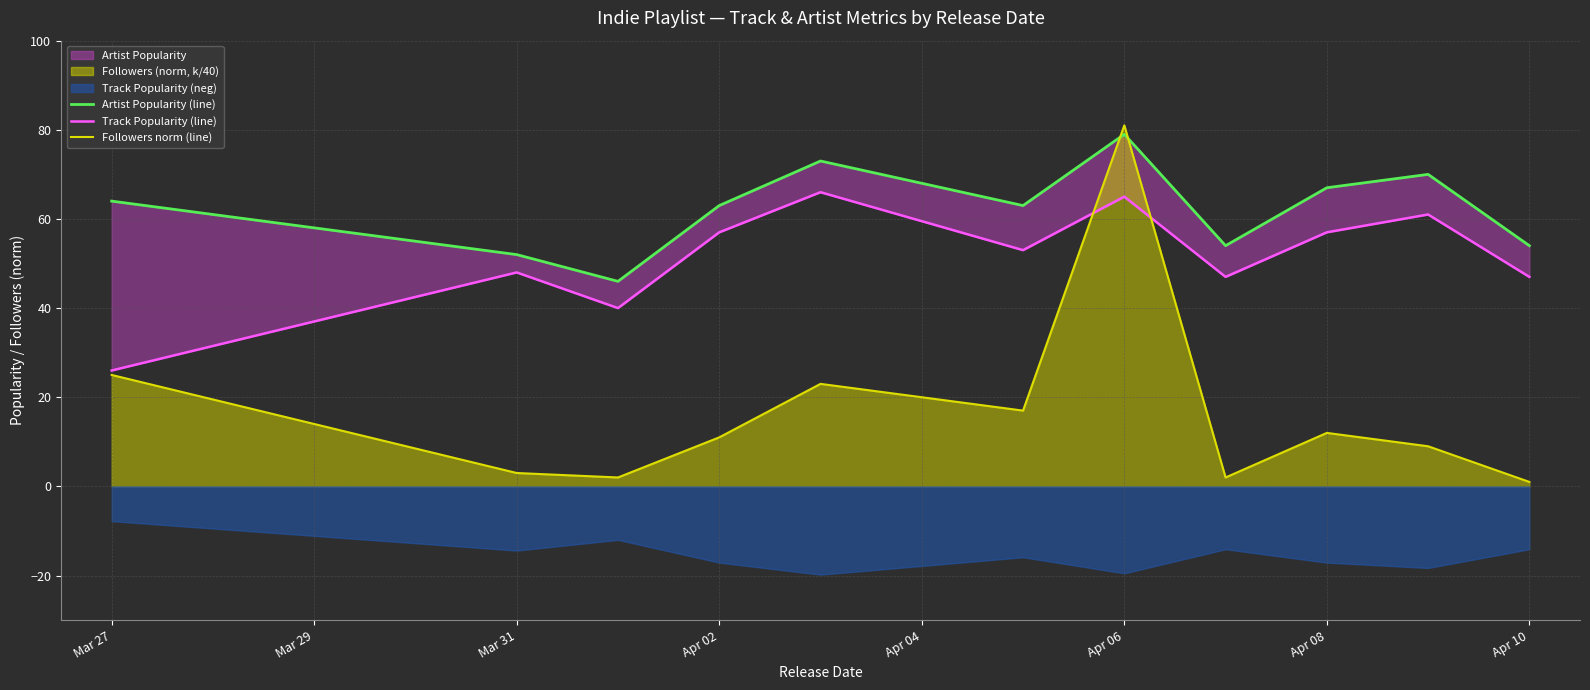

At which label does Followers norm (line) reach its peak?

Apr 06